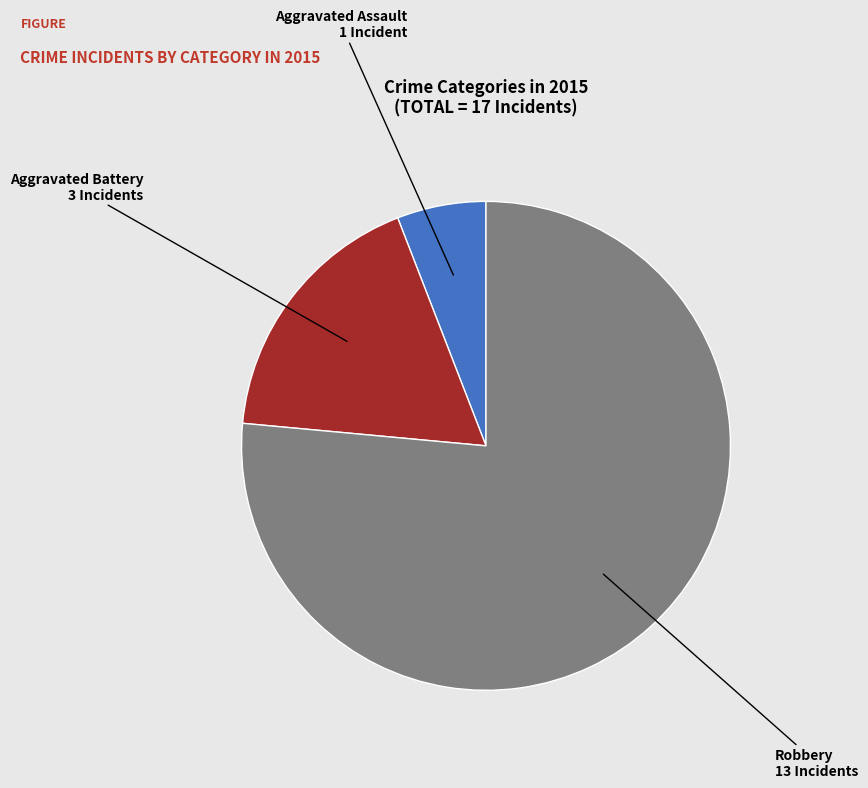

Is it true that Aggravated Battery is 18% of the pie?

True